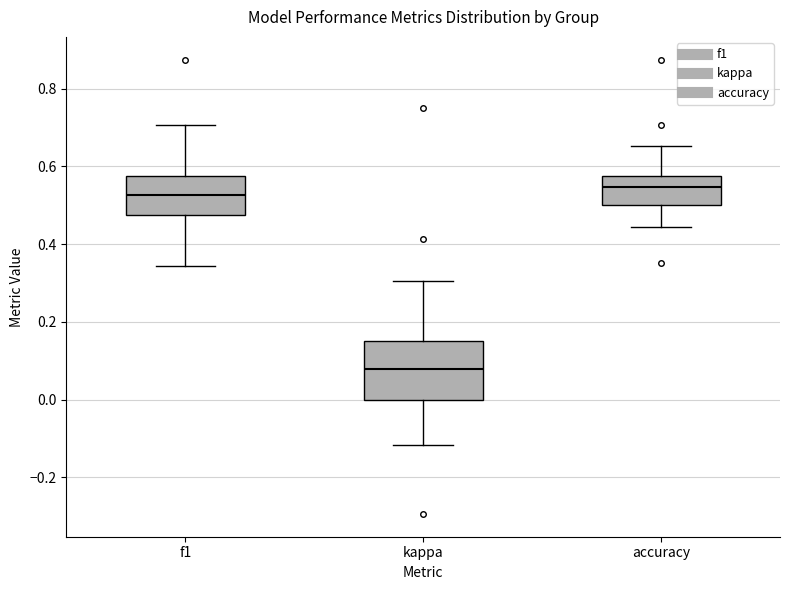

Where is the lower edge of the box for accuracy on the y-axis? The values are not printed on the chart, so give them approximately, as read against the axis.

0.50